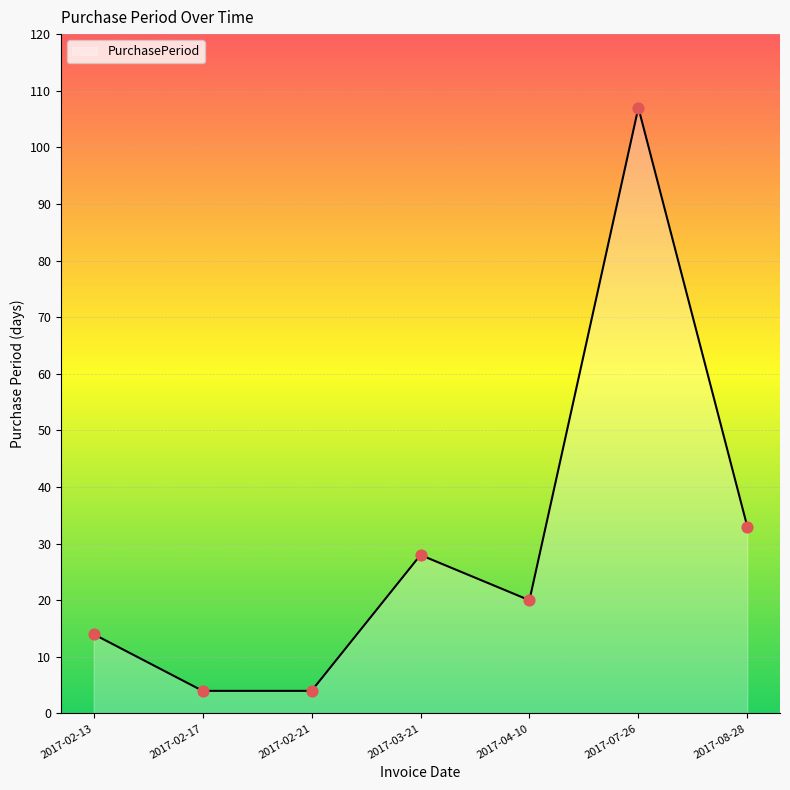

What is the change in value from 2017-02-21 to 2017-08-28?

+29